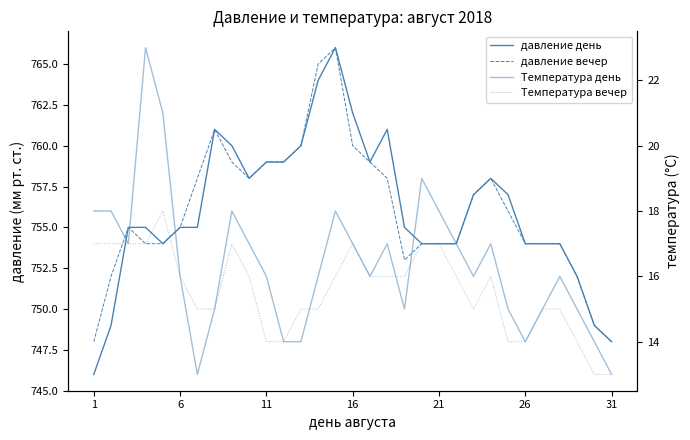

The давление день series shows 754 at 21. True or false?

True